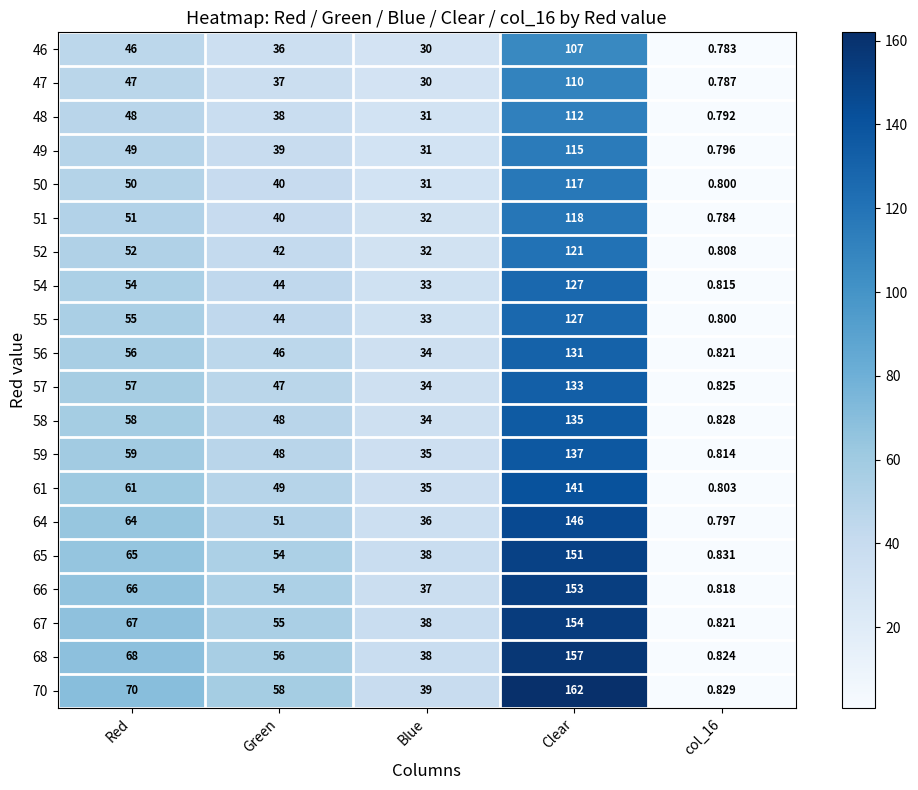

At which category does the chart reach its peak across all series?

Clear